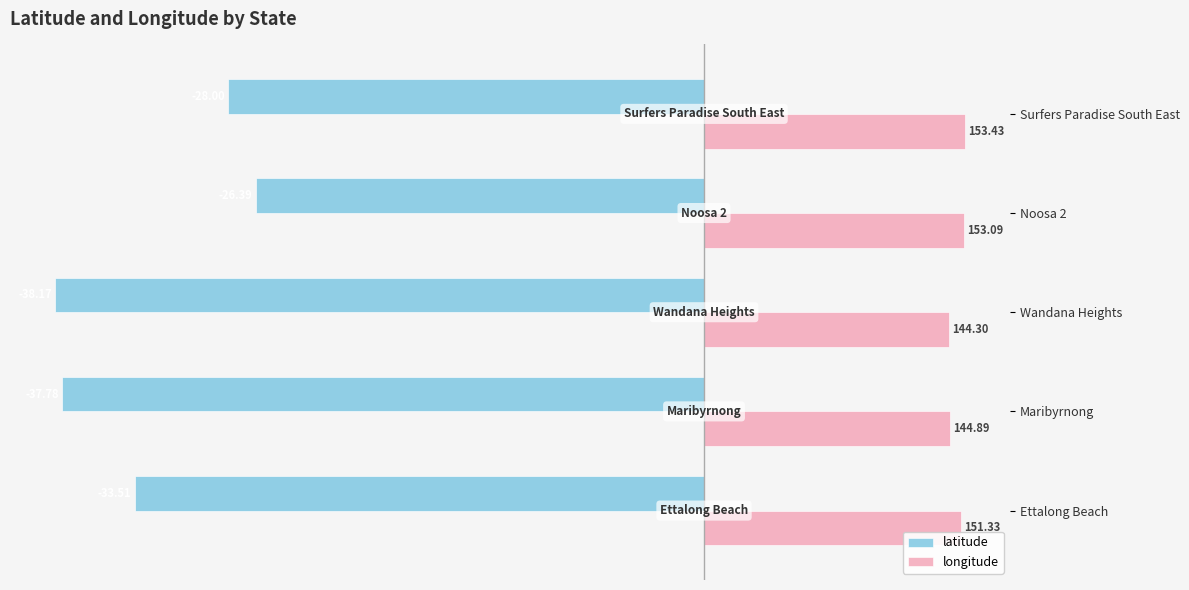

How many values in the latitude series are below -33?

3